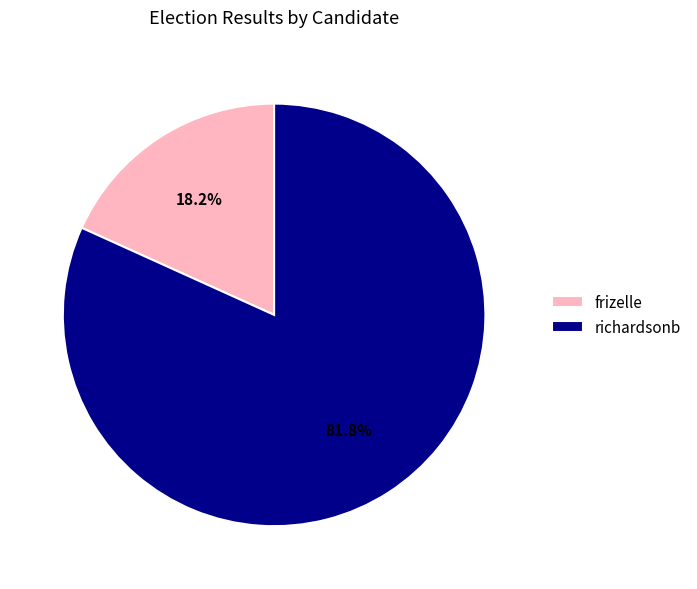

How many segments does this pie chart have?

2